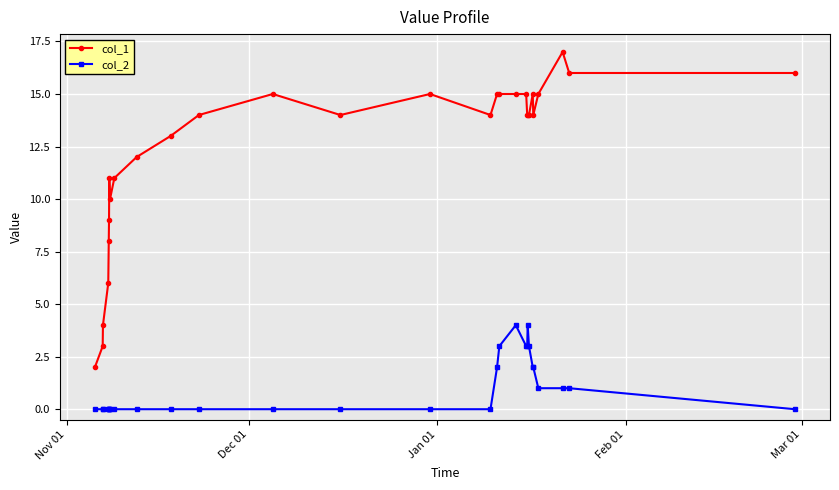

Which series has the largest total across all categories?

col_1